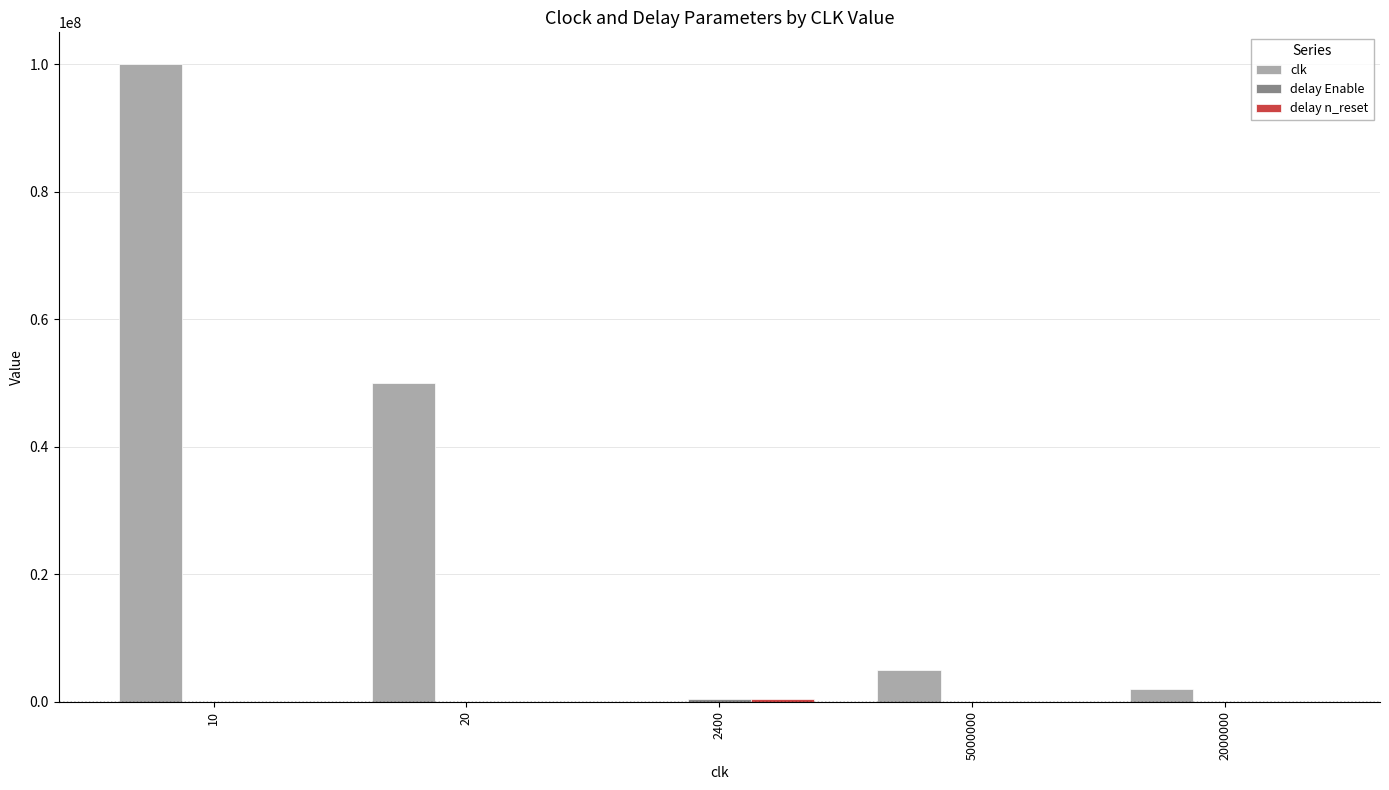

Which series has the largest total across all categories?

clk